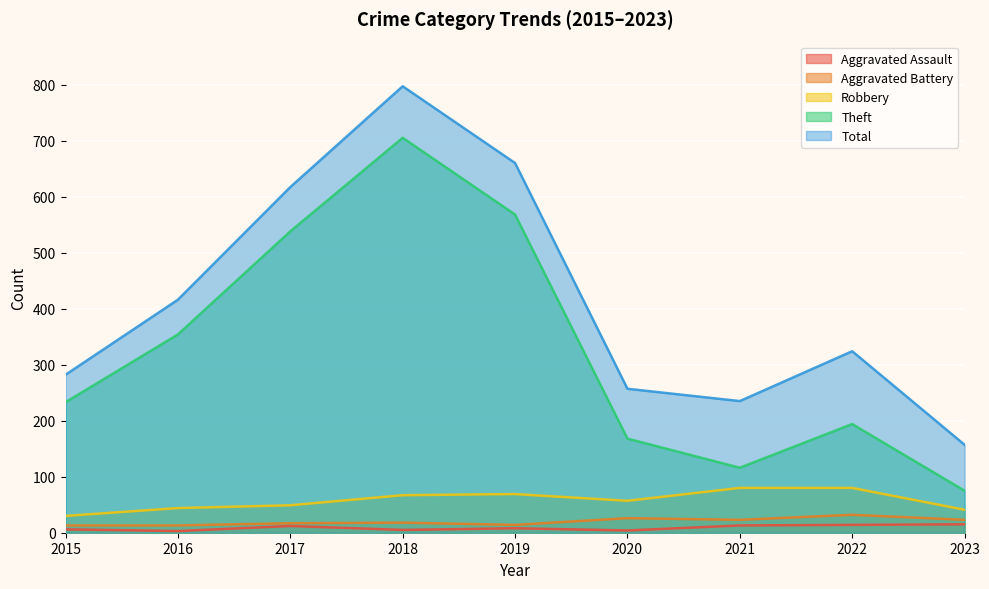

How many interior local peaks does the Theft series have?

2